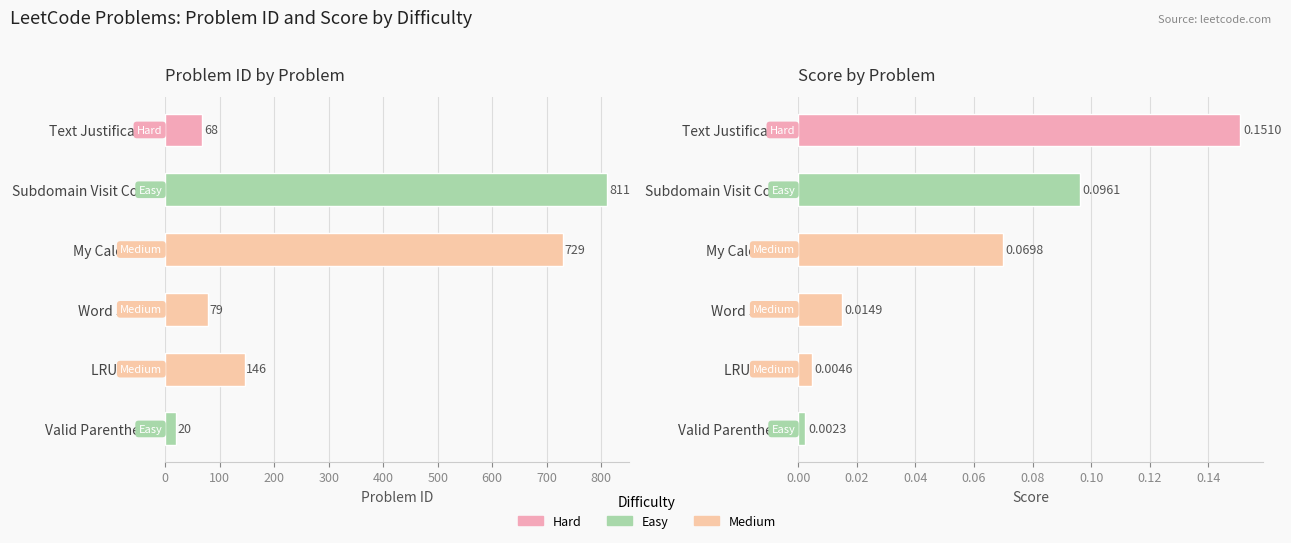

The value of Score (col_4) at My Calendar I is 0.0. True or false?

False